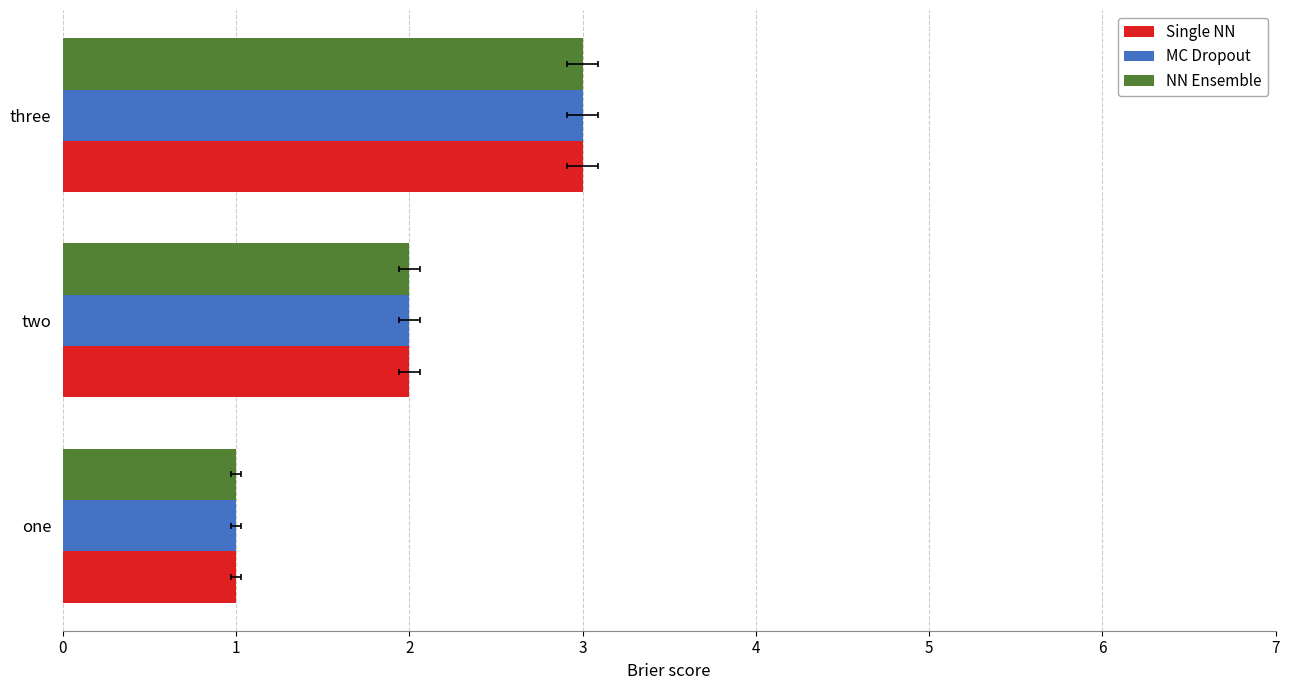

How many values in the Single NN series exceed 2?

1